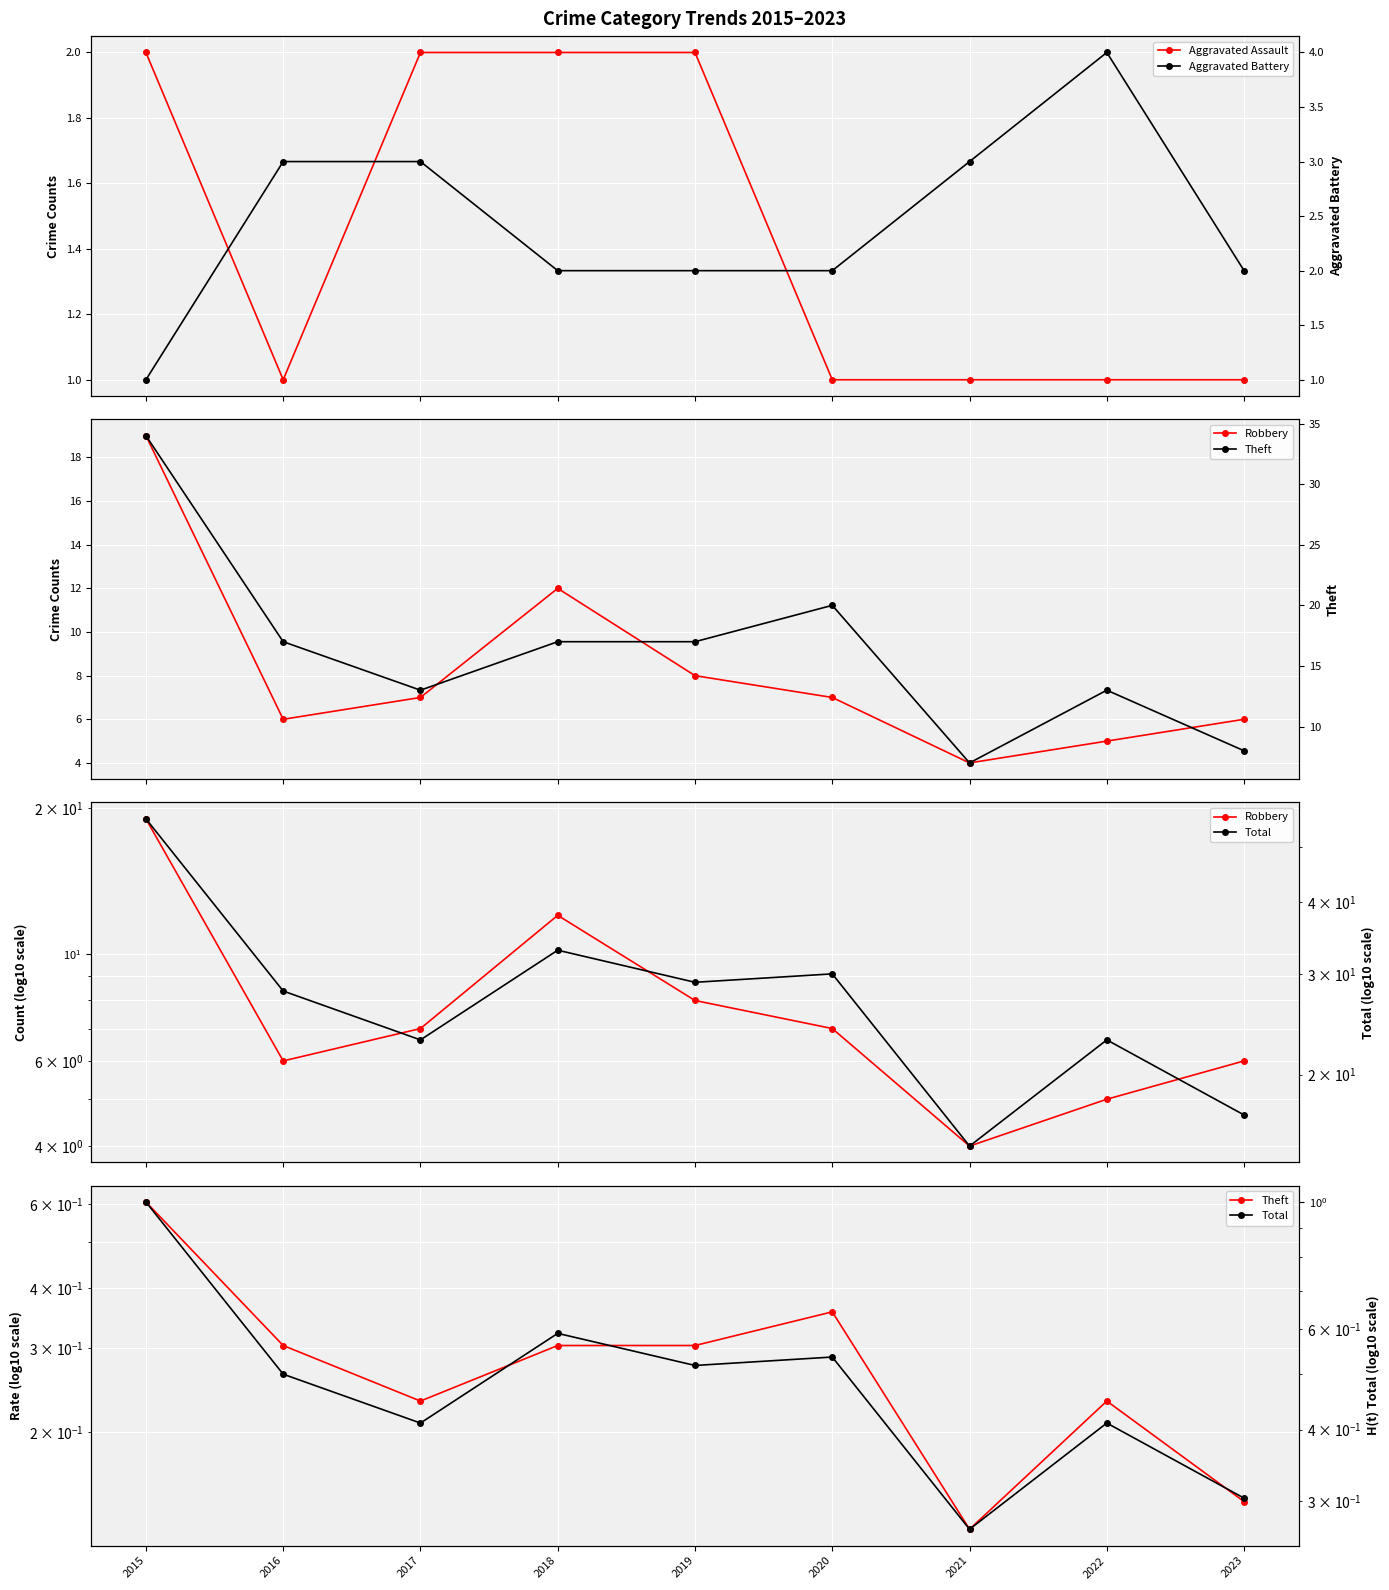

Where is the first local minimum for Robbery?

2016